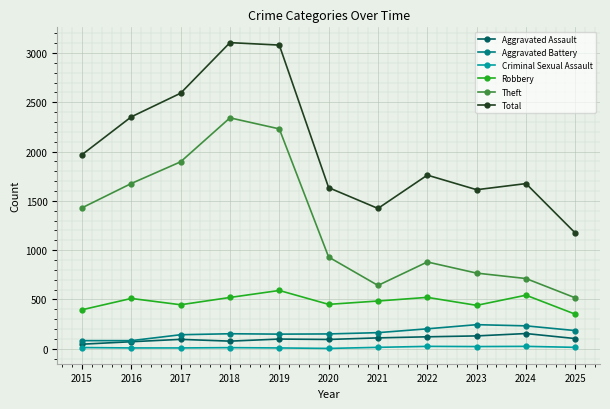

Which series has the largest range (max minus min)?

Total